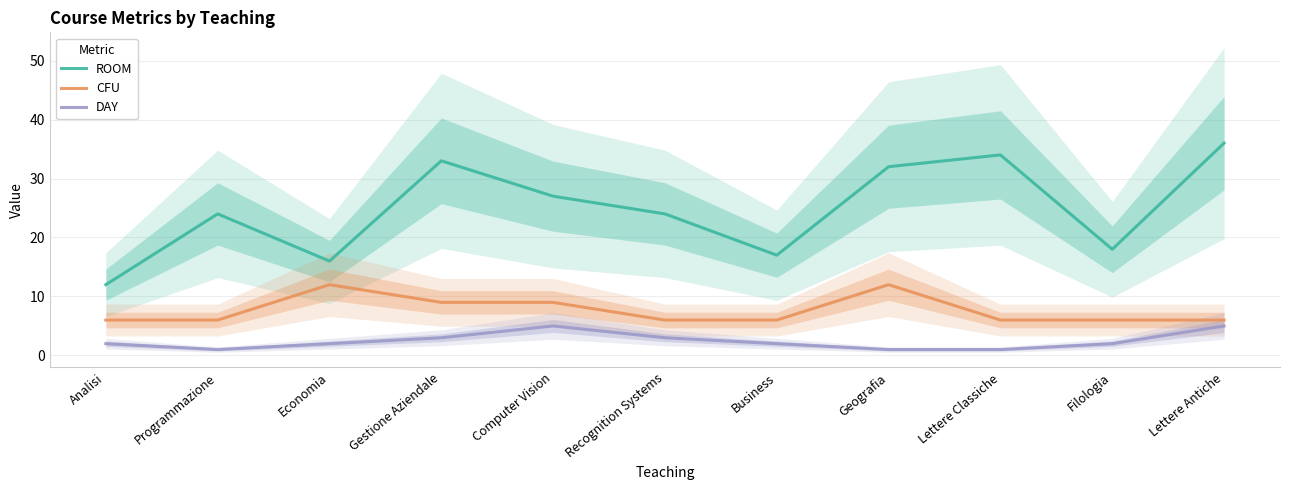

What is the spread (max minus min) of values at Computer Vision?

22